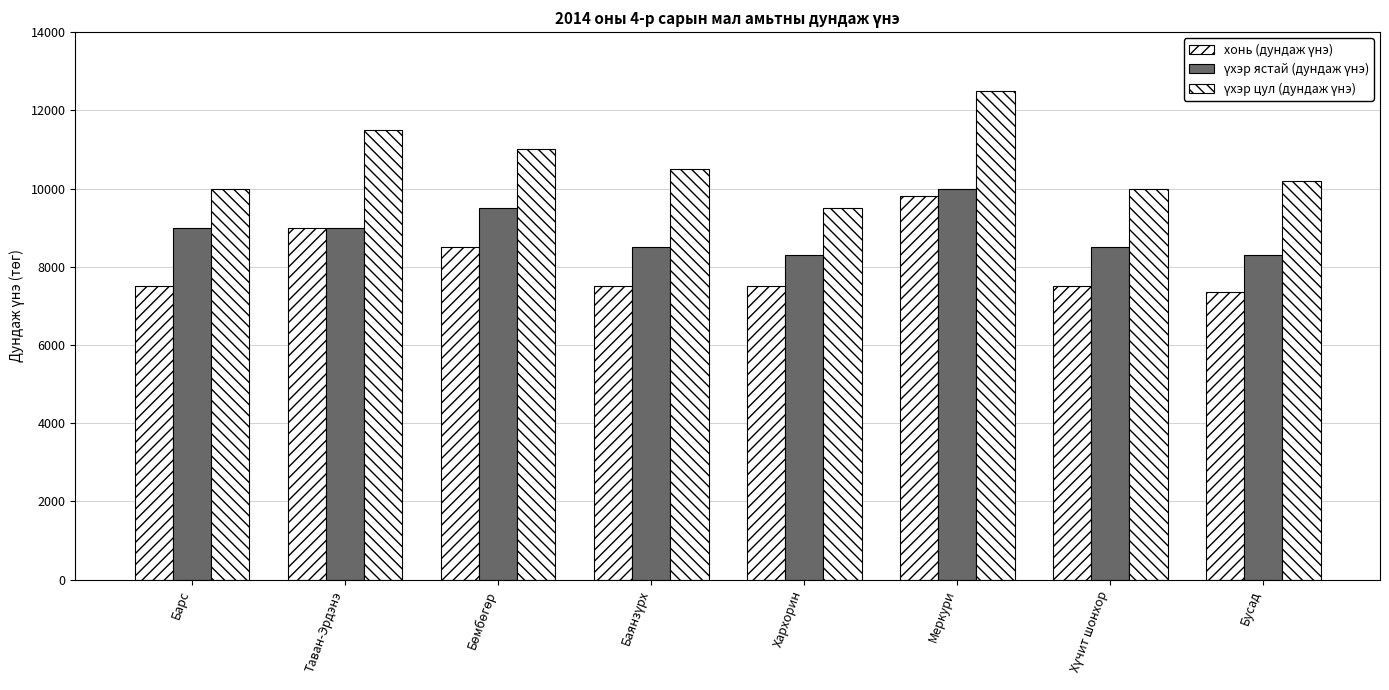

What is the label of the 1st bar from the right?

Бусад